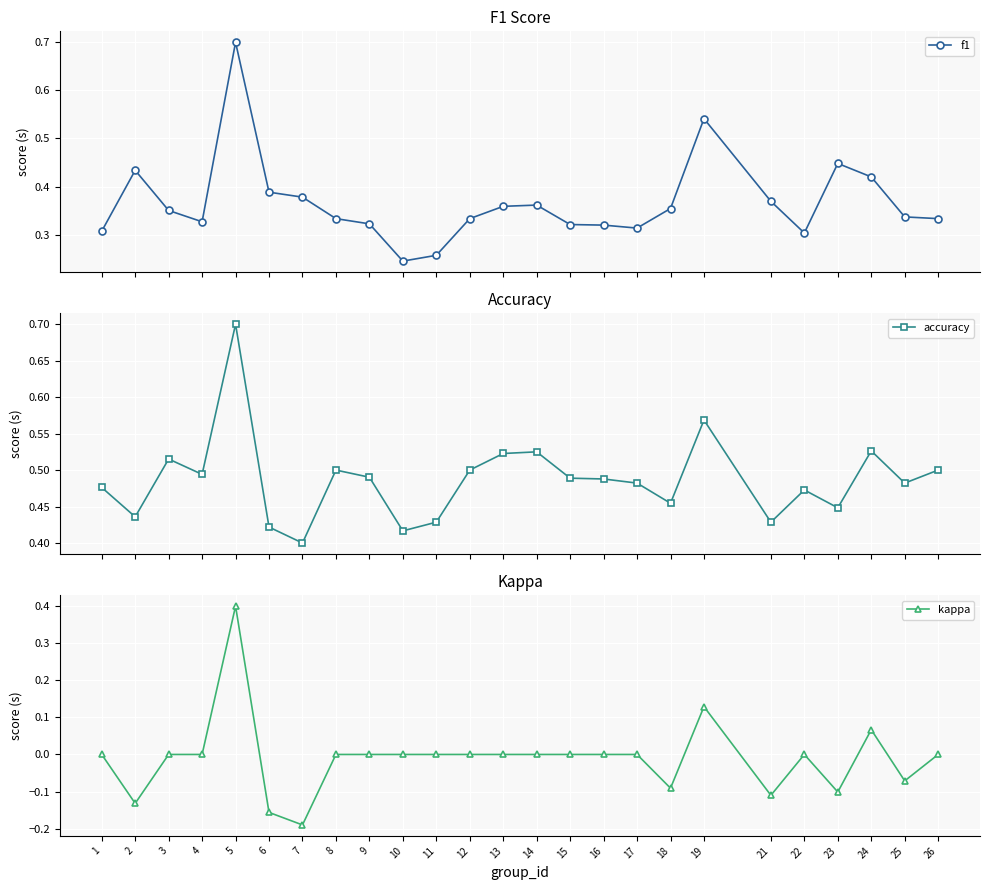

What is the sum of the f1 values at 23 and 15?

0.8